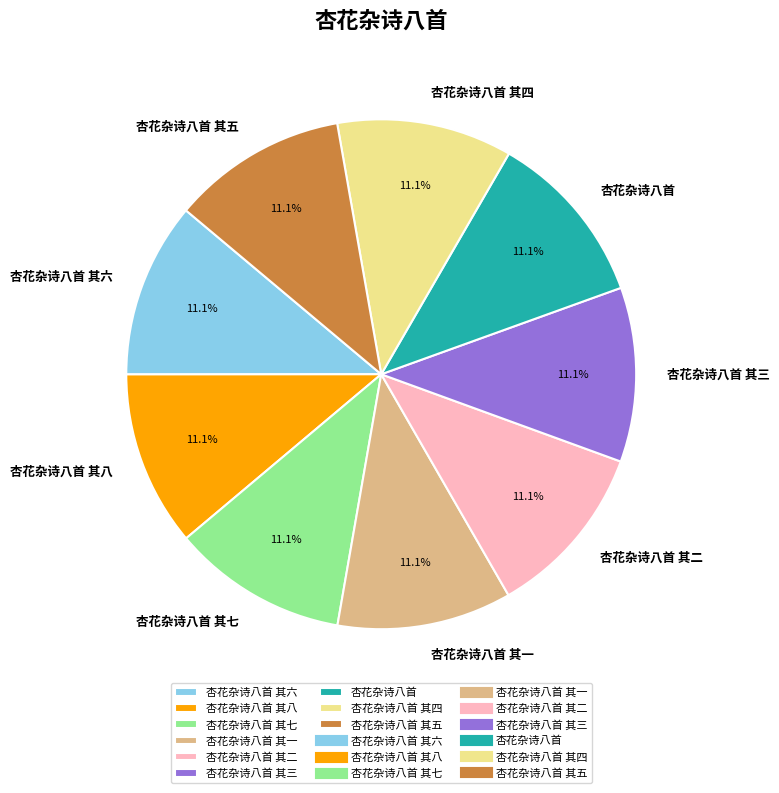

Is there a majority slice in this chart?

No